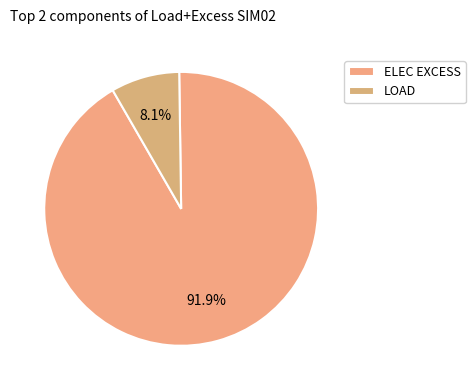

Which has a higher value, LOAD or ELEC EXCESS?

ELEC EXCESS